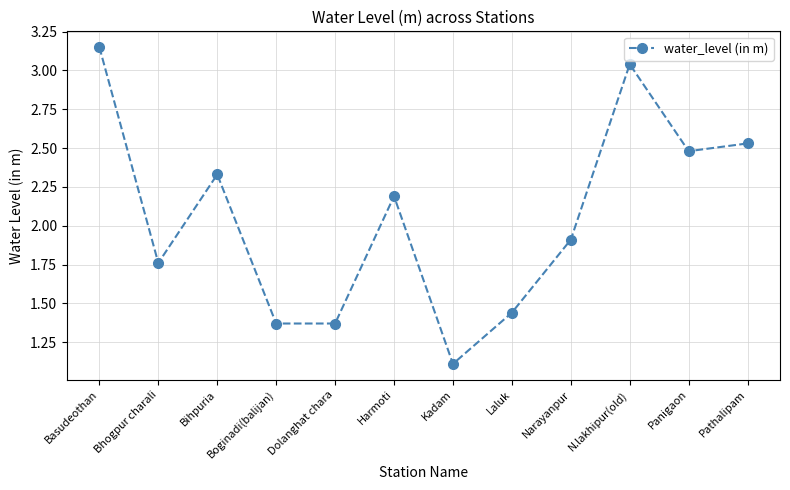

What position from the right is Bhogpur charali?

11